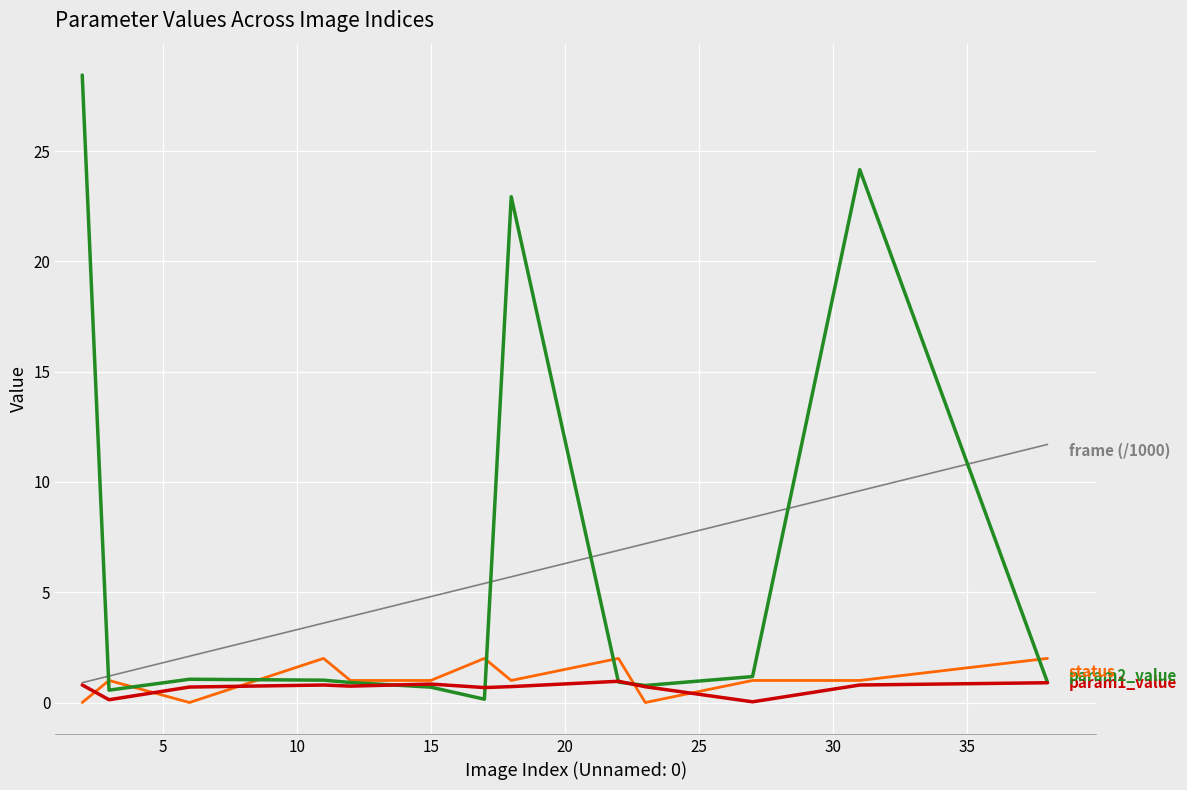

What is the maximum value shown in the chart?

28.4